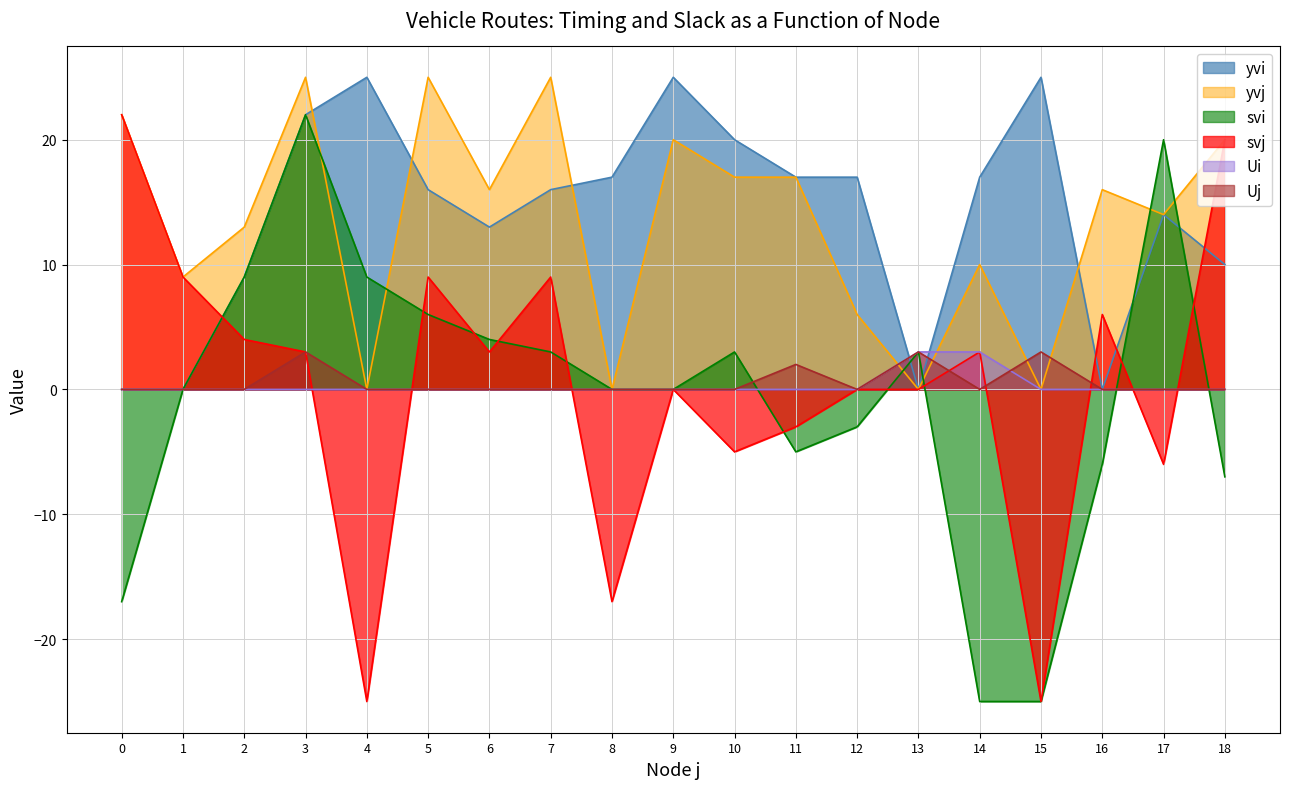

Does the chart have visible grid lines?

Yes